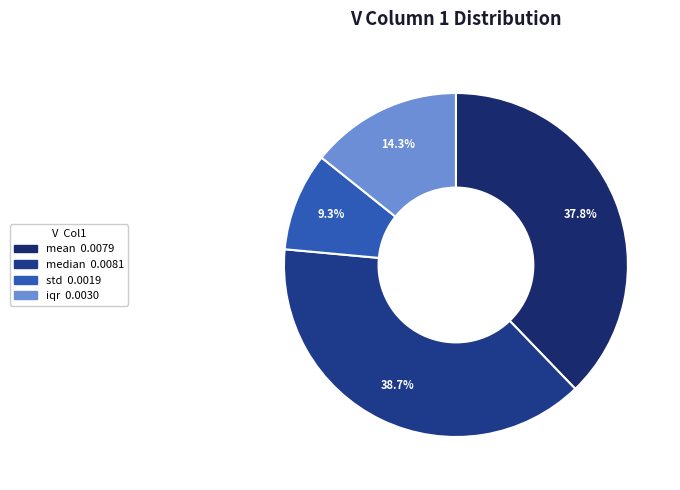

Does any single category account for the majority?

No